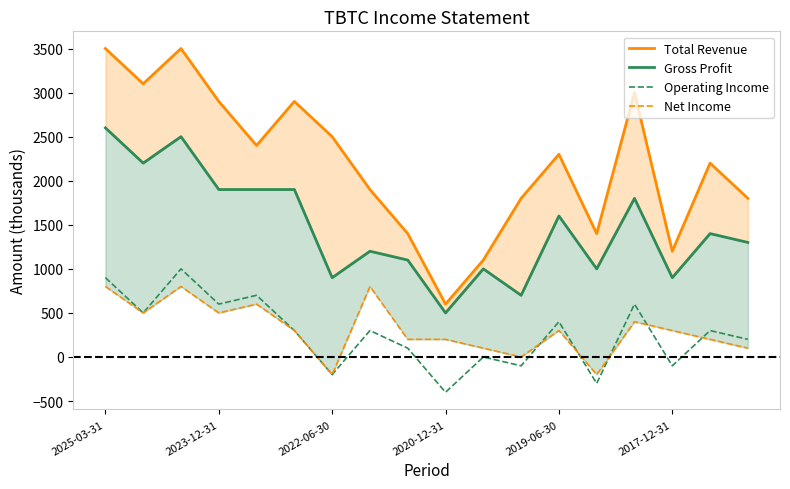

At which label does Operating Income reach its minimum?

2020-12-31